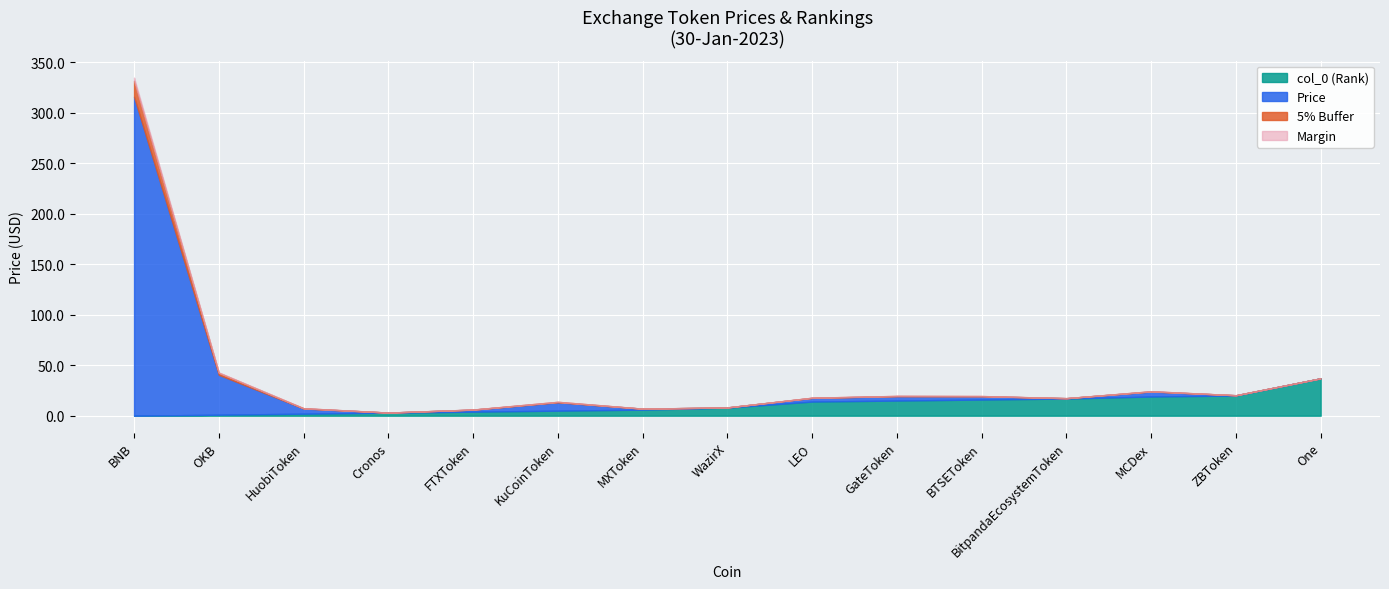

What is the sum of all Price values?

388.8